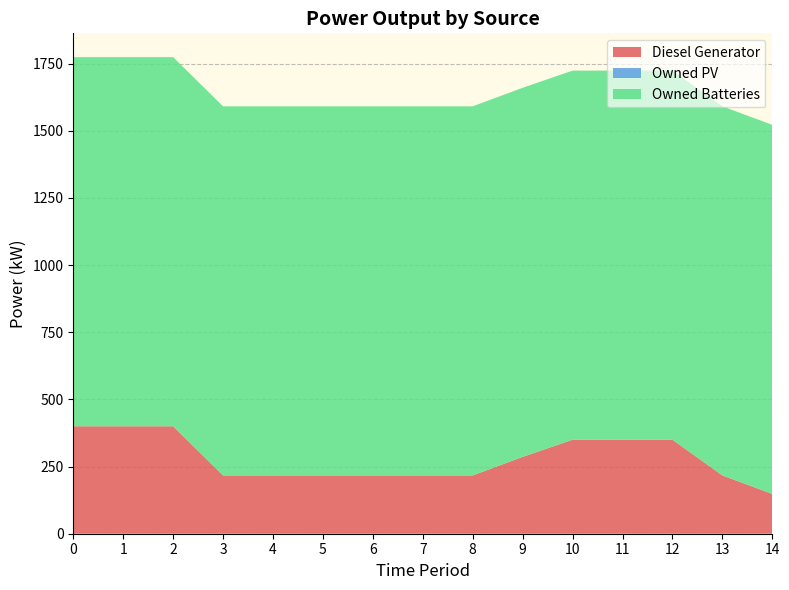

Reading left to right, list all the values displayed in this chart.

Diesel Generator: 0=400	1=400	2=400	3=217	4=217	5=217	6=217	7=217	8=217	9=286	10=350	11=350	12=350	13=217	14=148
Owned PV: 0=0	1=0	2=0	3=0	4=0	5=0	6=0	7=0	8=0	9=0	10=0	11=0	12=0	13=0	14=0
Owned Batteries: 0=1374	1=1374	2=1374	3=1374	4=1374	5=1374	6=1374	7=1374	8=1374	9=1374	10=1374	11=1374	12=1374	13=1374	14=1374